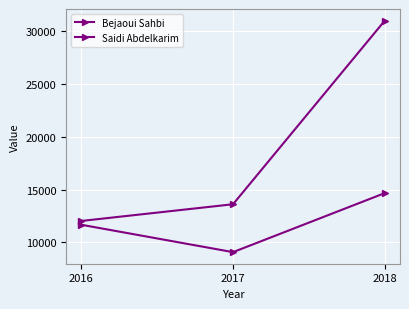

Reading left to right, extract all data points from this chart.

Bejaoui Sahbi: 2016=12033.2	2017=13615.5	2018=31005.4
Saidi Abdelkarim: 2016=11675.7	2017=9081.0	2018=14673.3